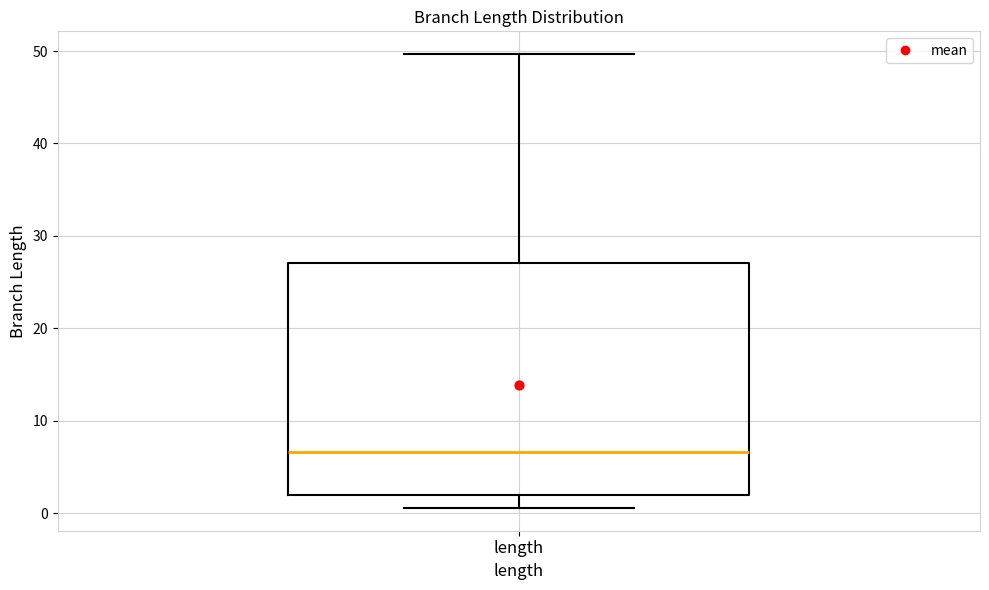

Read this box plot against the y-axis: the position of the median line, the range covered by the box, and the ends of both whiskers. The values are not printed on the chart, so give them approximately, as read against the axis.

median 7, box 2 to 27, whiskers 1 to 50